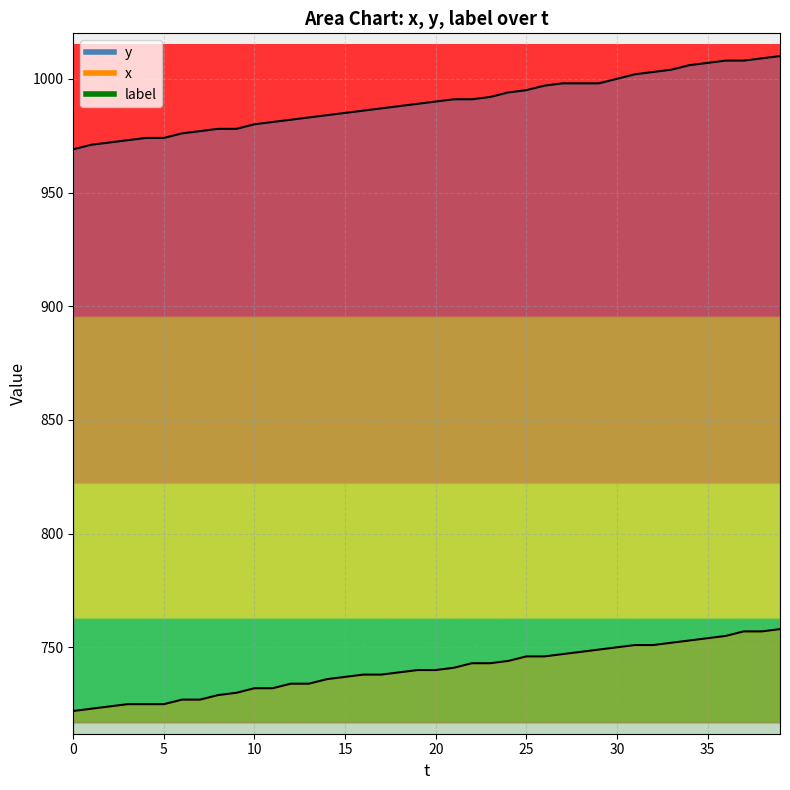

What is the total value across all series at 34?

1759